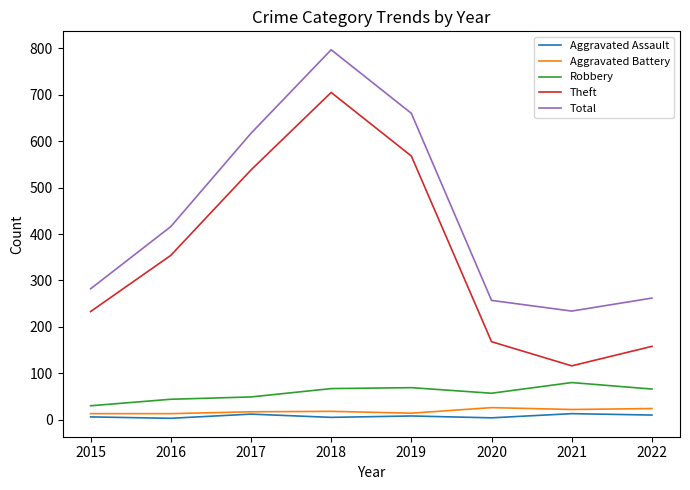

What is the difference between the maximum and minimum values in the Aggravated Assault series?

10